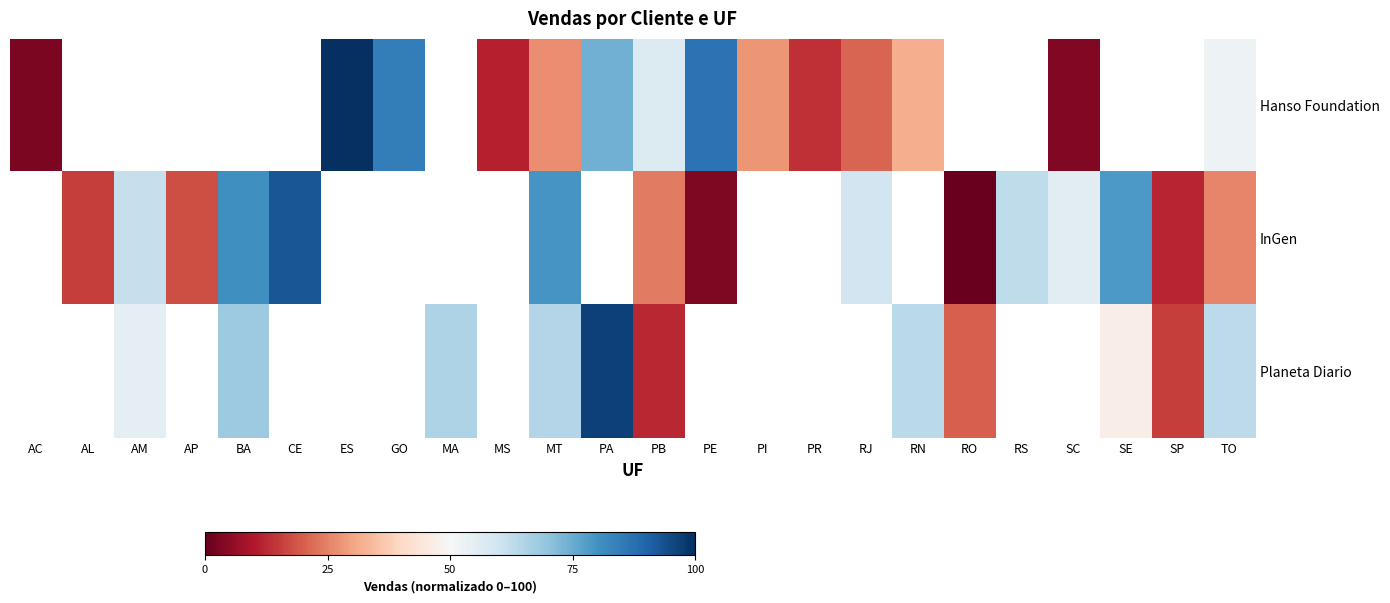

Where does the Hanso Foundation series first go above 31?

ES